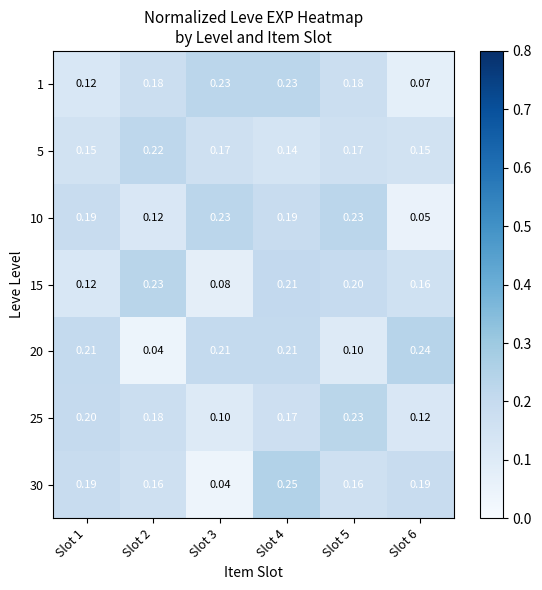

Rank the series at Slot 6 from lowest to highest value.

10, 1, 25, 5, 15, 30, 20